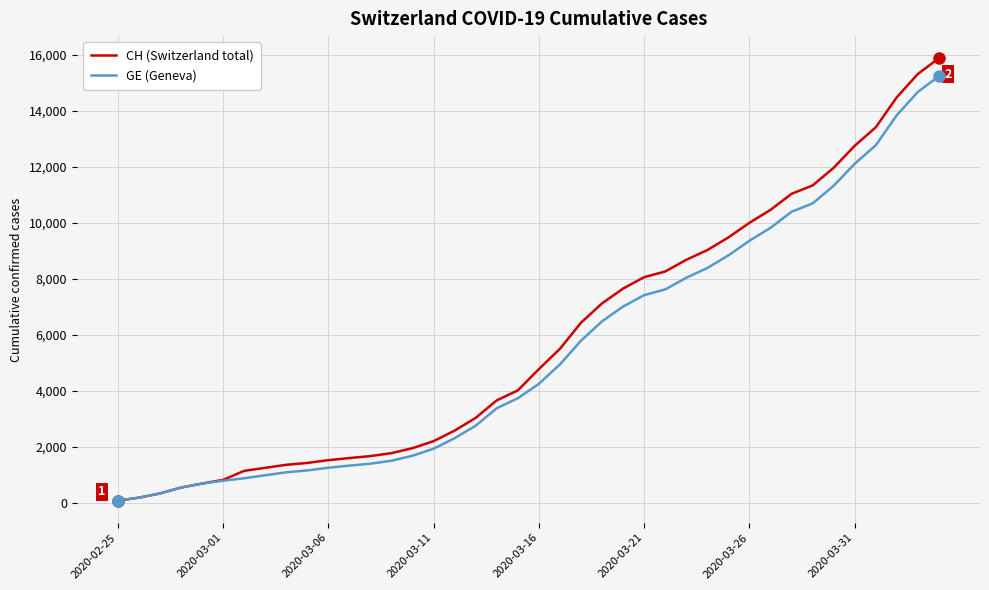

Which series has the widest spread of values?

CH (Switzerland total)